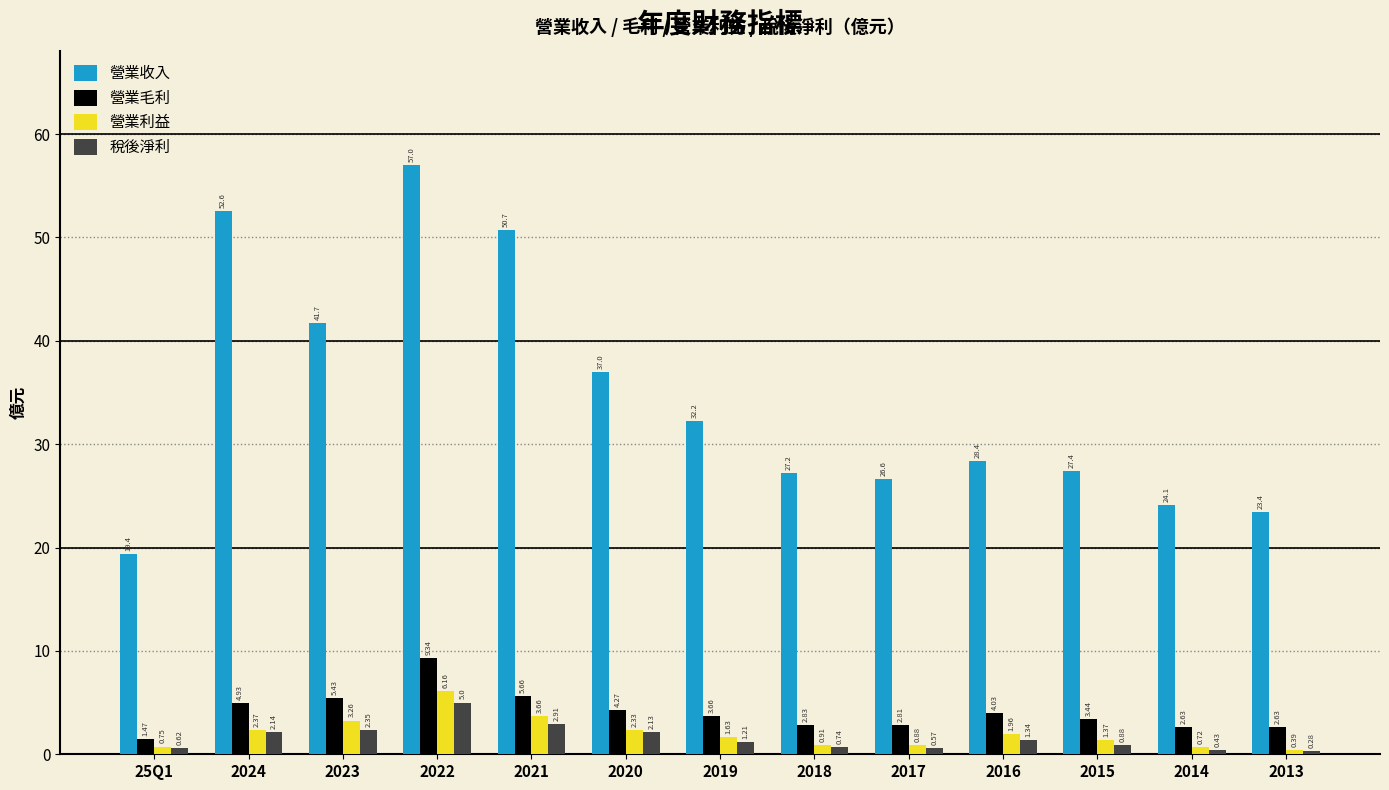

What is the difference between the maximum and second lowest values in the 營業收入 series?

33.6